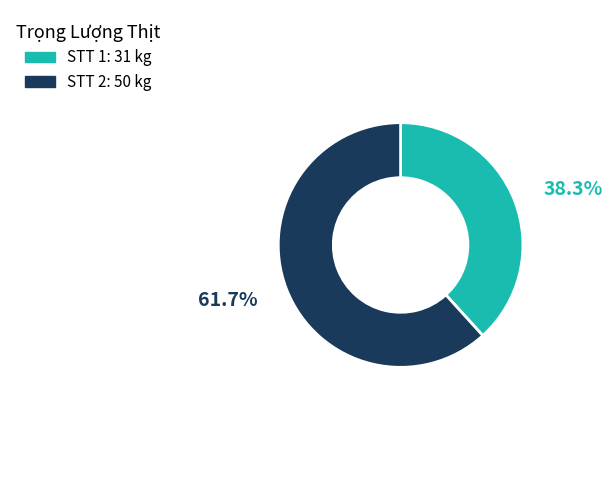

Is there a majority slice in this chart?

Yes